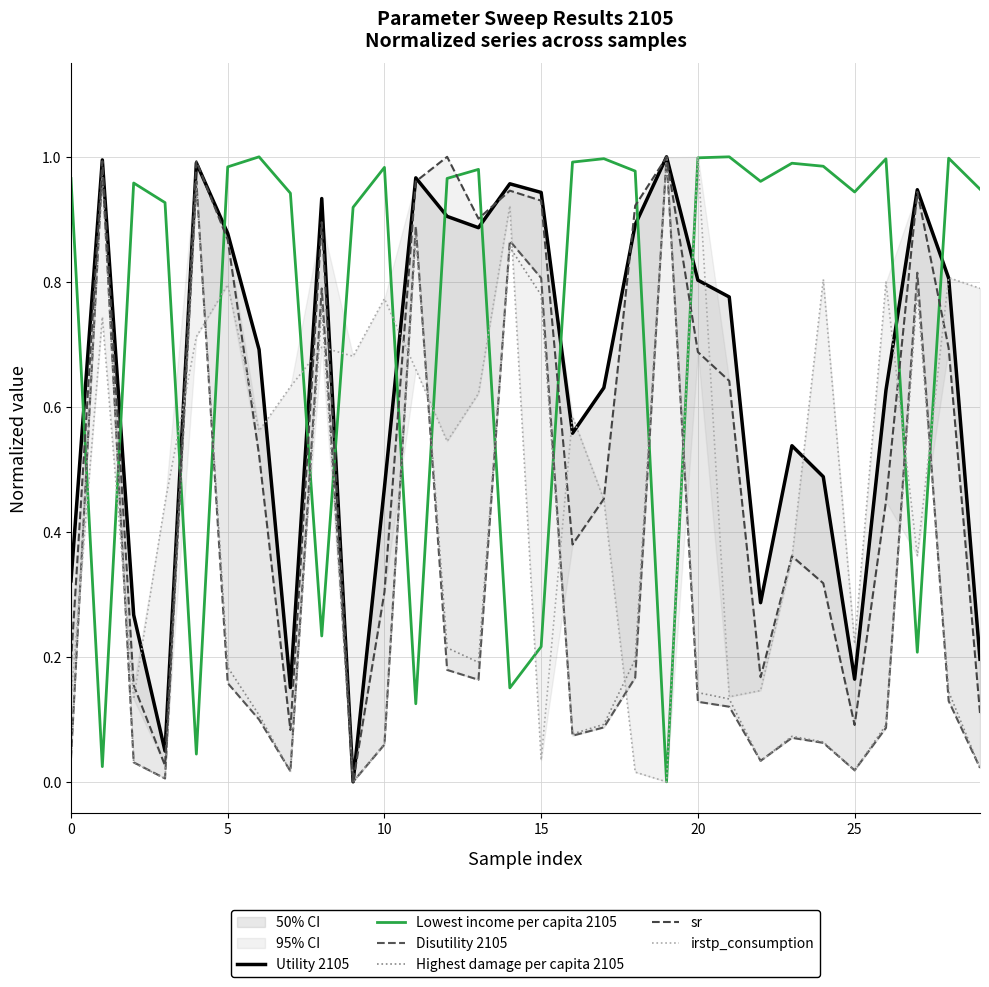

How many intersections are there between Lowest income per capita 2105 and Highest damage per capita 2105?

14